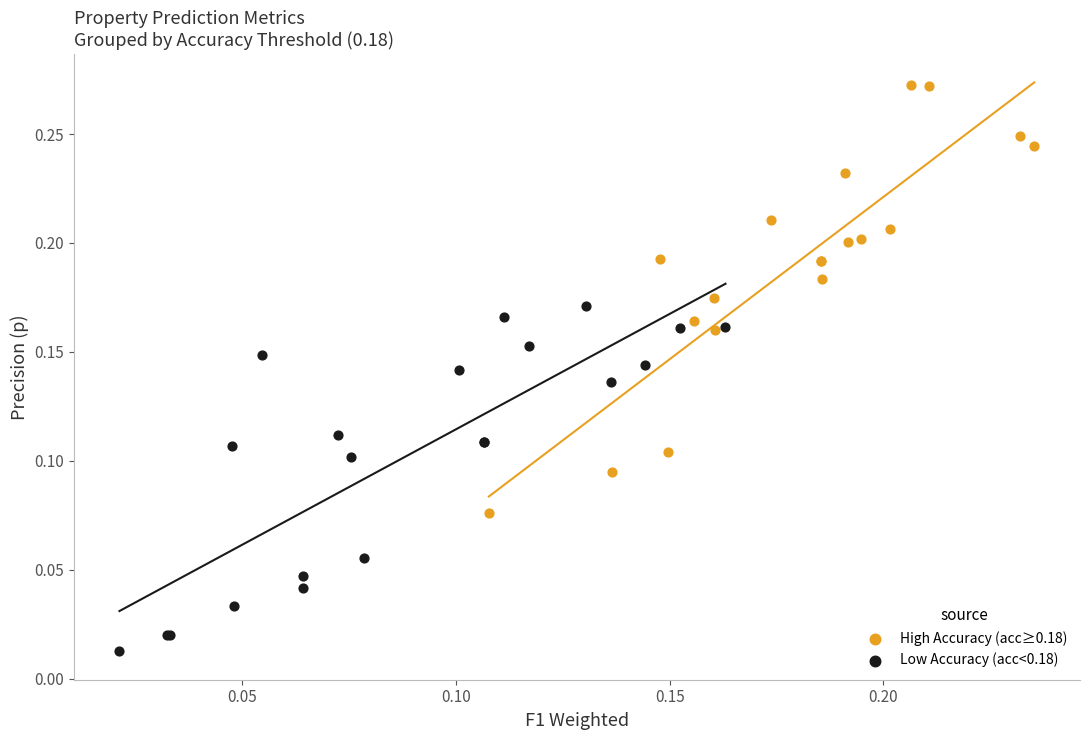

Which series has the largest Y range (max minus min)?

High Accuracy (acc≥0.18)